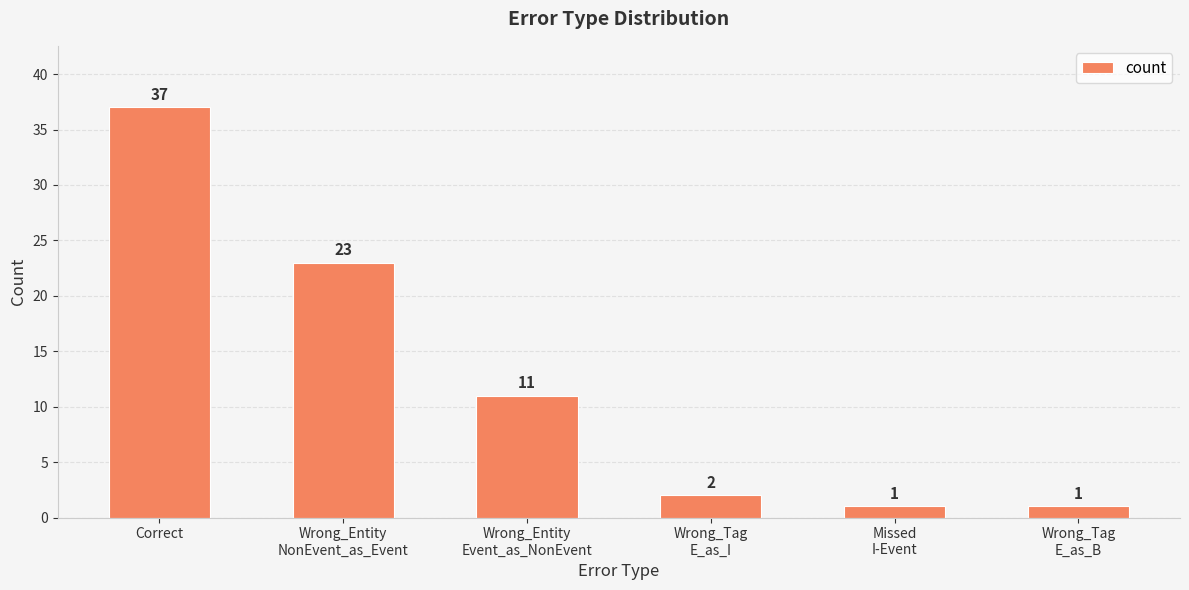

The chart shows a value of 3 at Wrong_Entity
Event_as_NonEvent. True or false?

False